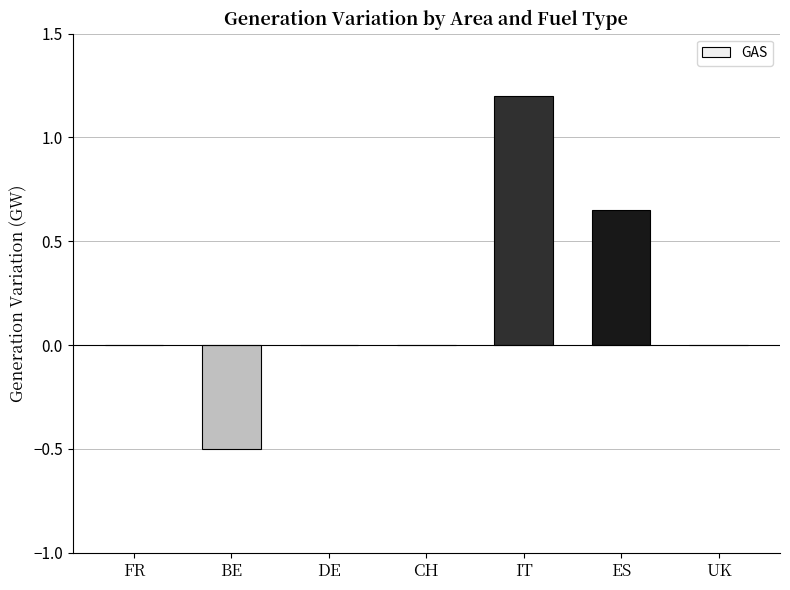

Between ES and DE, which is larger?

ES